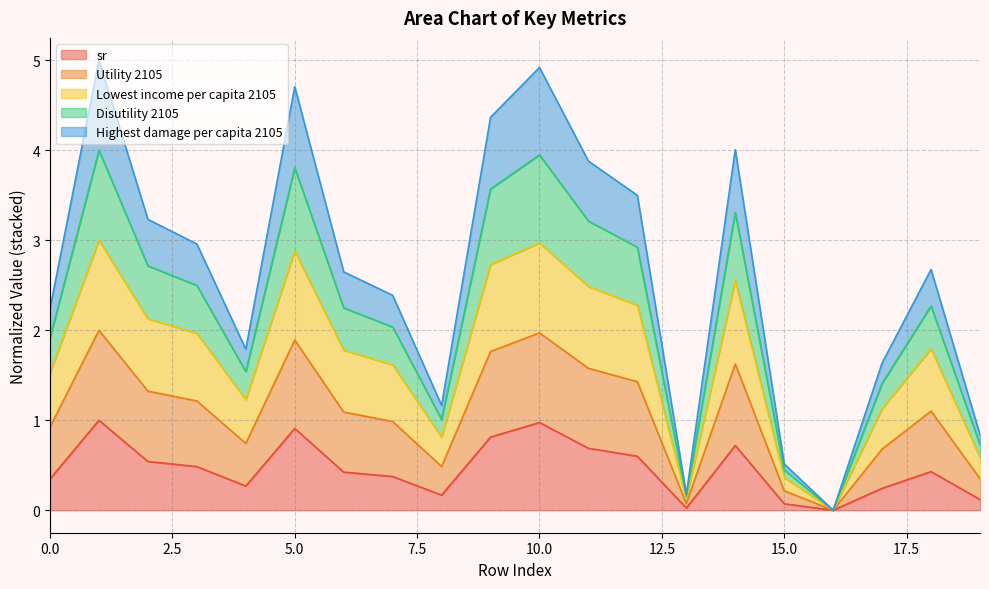

Where is the first local minimum for Lowest income per capita 2105?

4